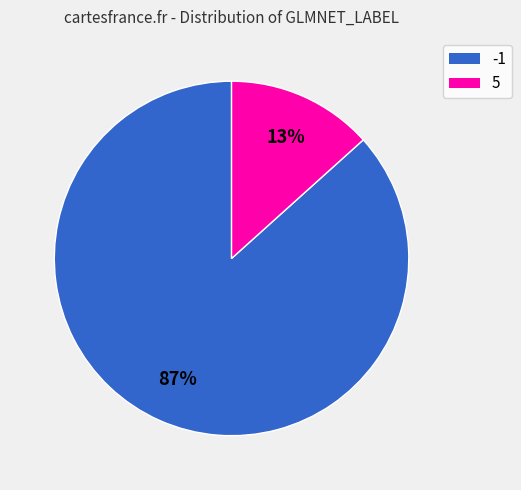

To the nearest percent, what is the combined percentage of 5 and -1?

100%